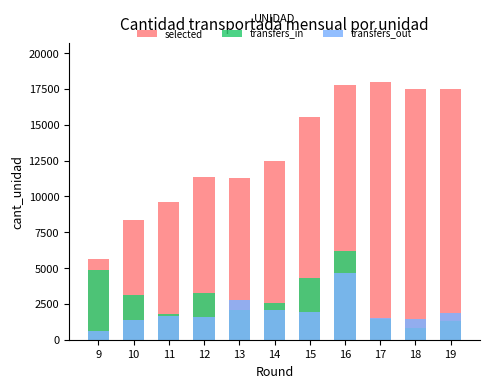

What is the difference between the second highest and second lowest values in the transfers_in series?

3516